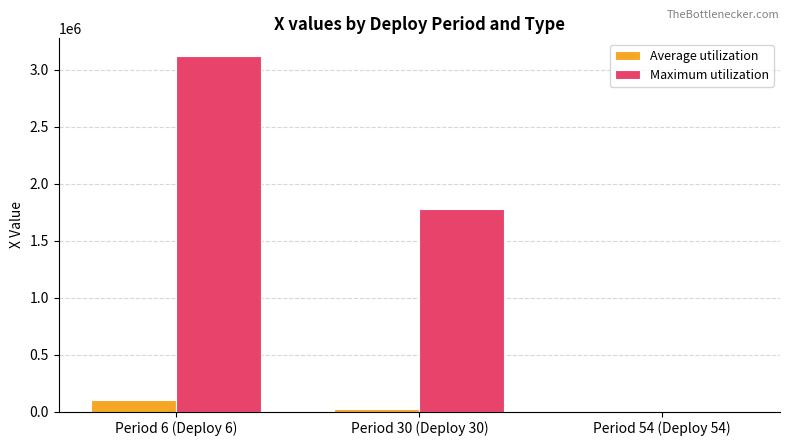

At which label is Maximum utilization closest to 1560011?

Period 30 (Deploy 30)